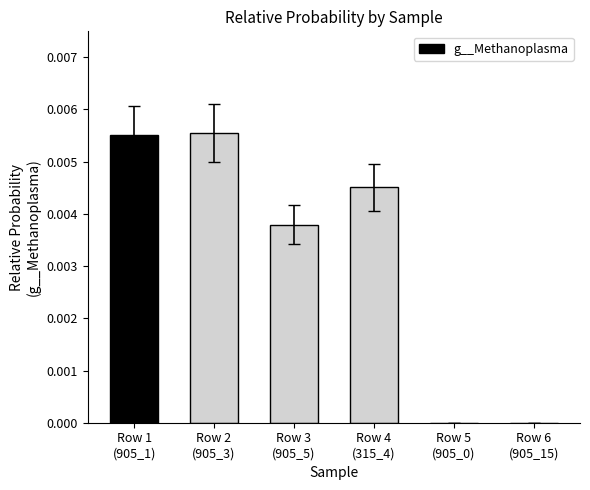

Reading left to right, what are all the values shown in this chart?

Row 1
(905_1)=0.0	Row 2
(905_3)=0.0	Row 3
(905_5)=0.0	Row 4
(315_4)=0.0	Row 5
(905_0)=0.0	Row 6
(905_15)=0.0